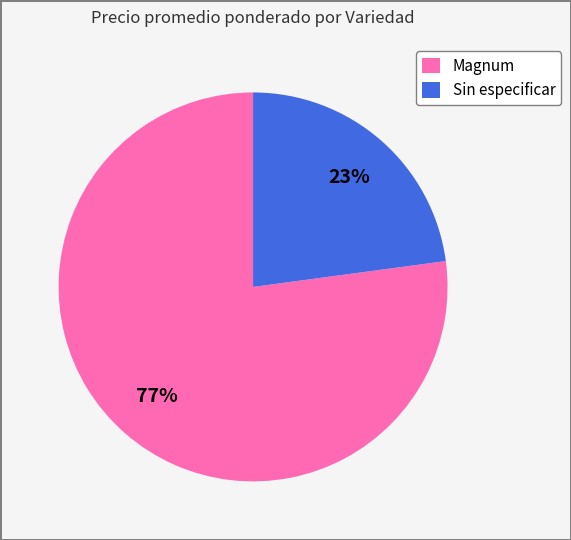

Rank the categories by value from highest to lowest.

Magnum, Sin especificar